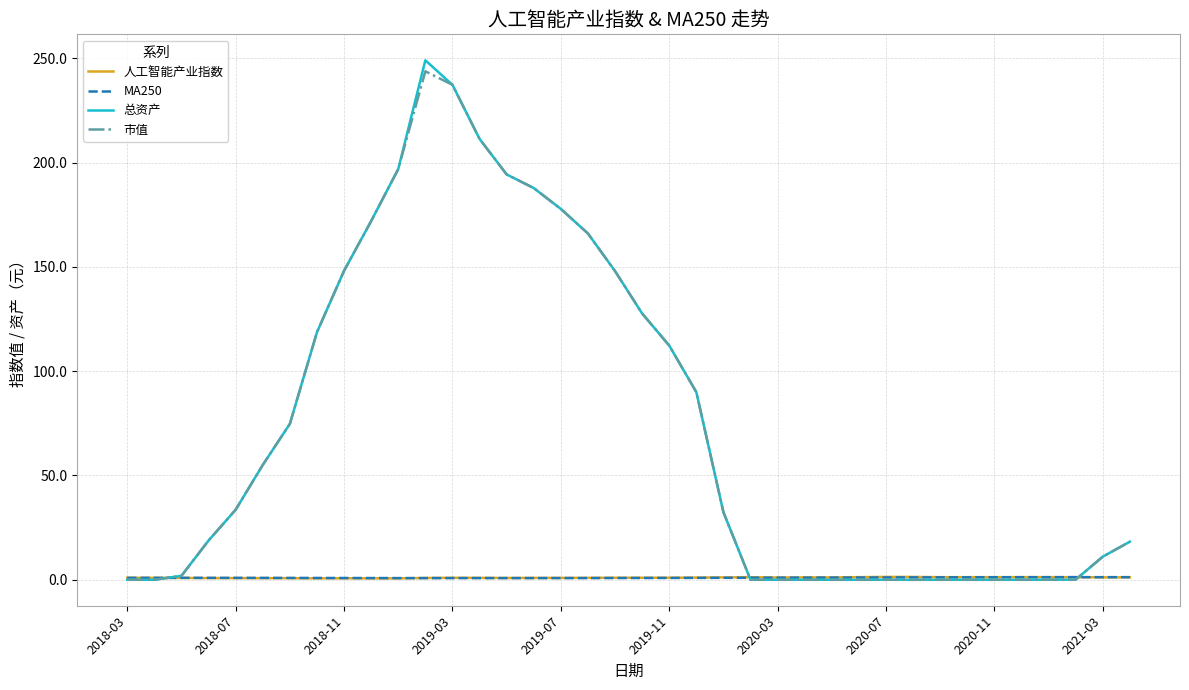

Which series has the largest range (max minus min)?

总资产